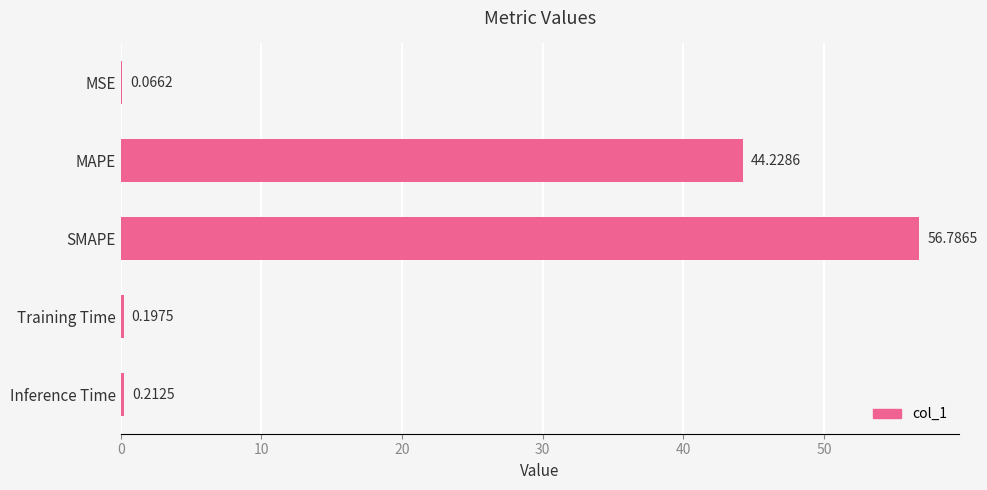

What is the sum of all values?

101.5